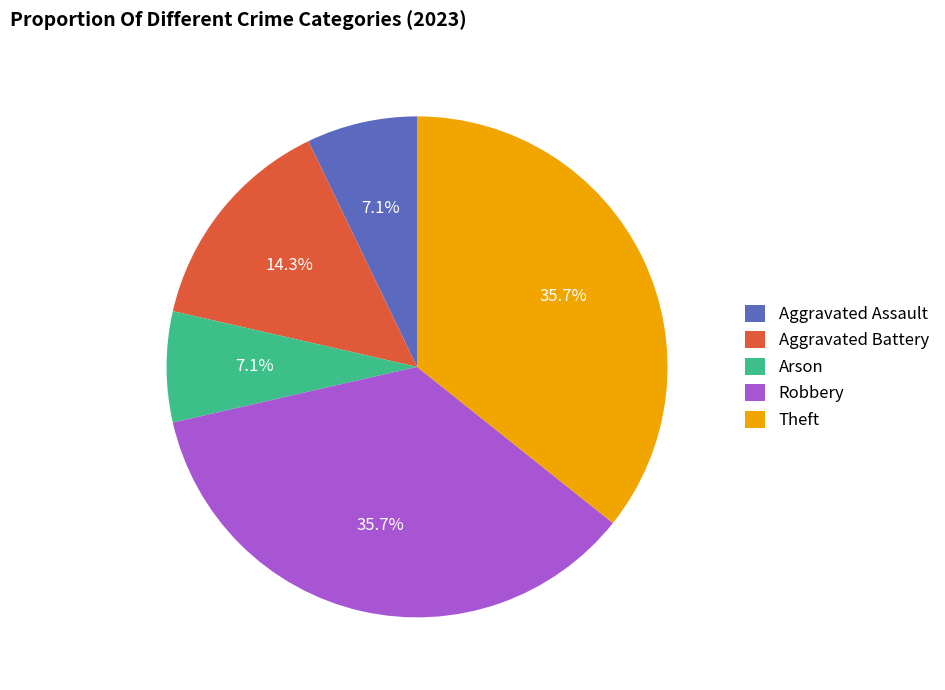

How much of the chart is everything except Theft?

64.3%